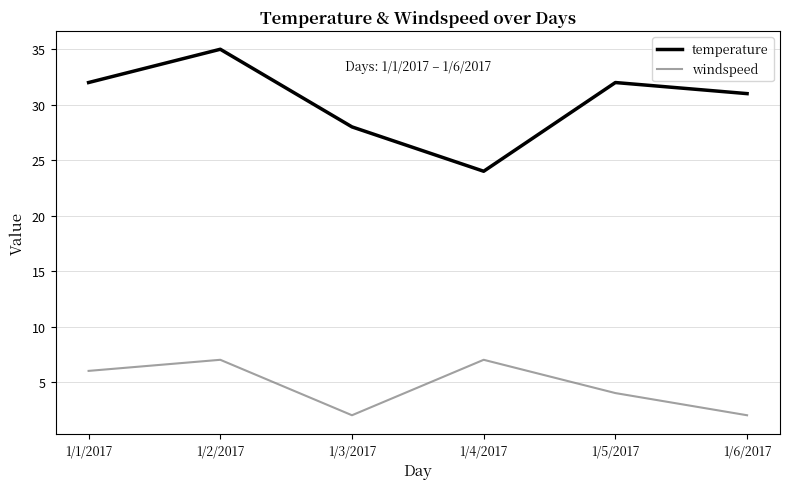

At which label is windspeed closest to 4?

1/5/2017